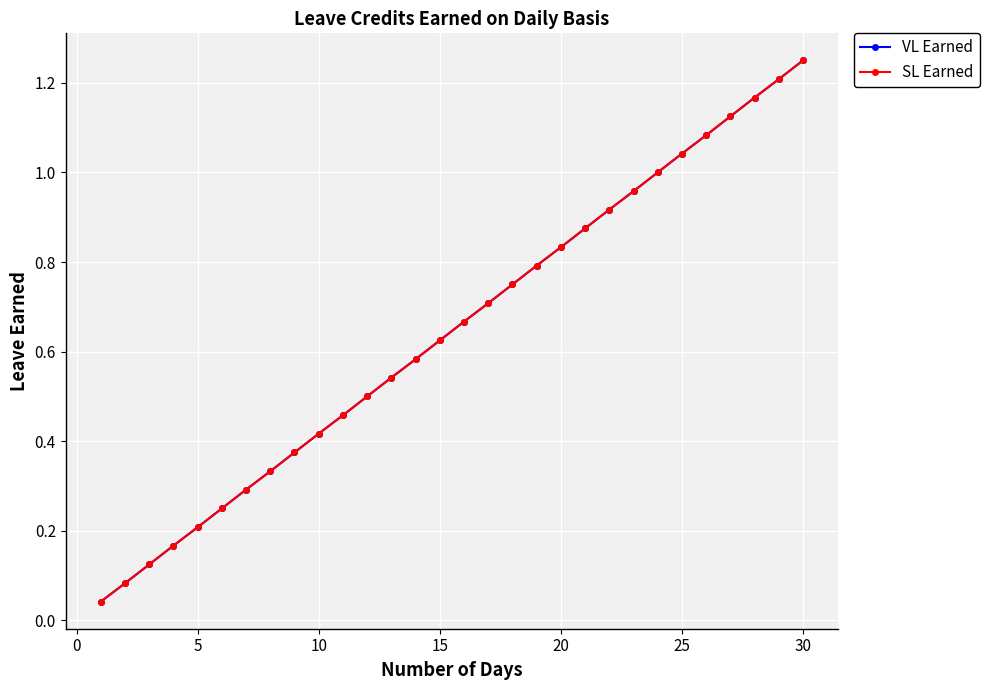

True or false: VL Earned and SL Earned cross at least once.

False